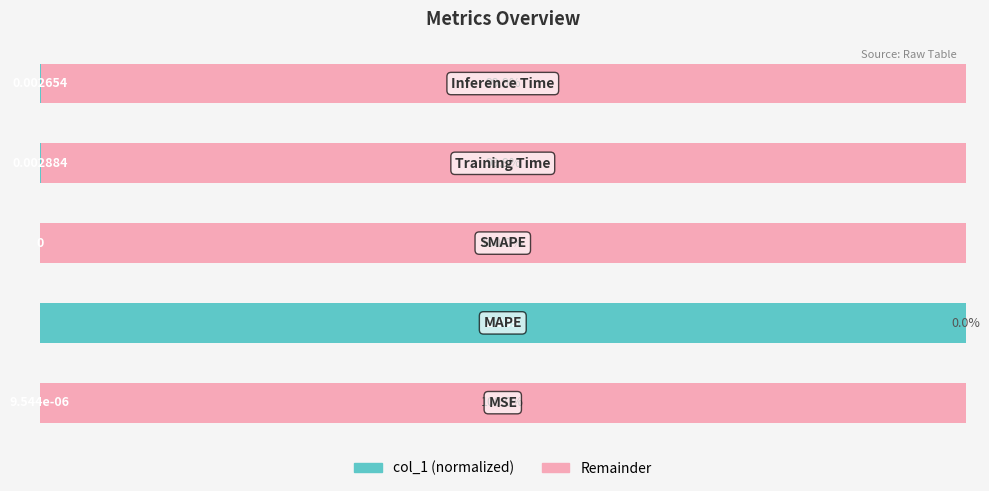

What is the value of the Remainder % bar at the 5th from the left?

99.9